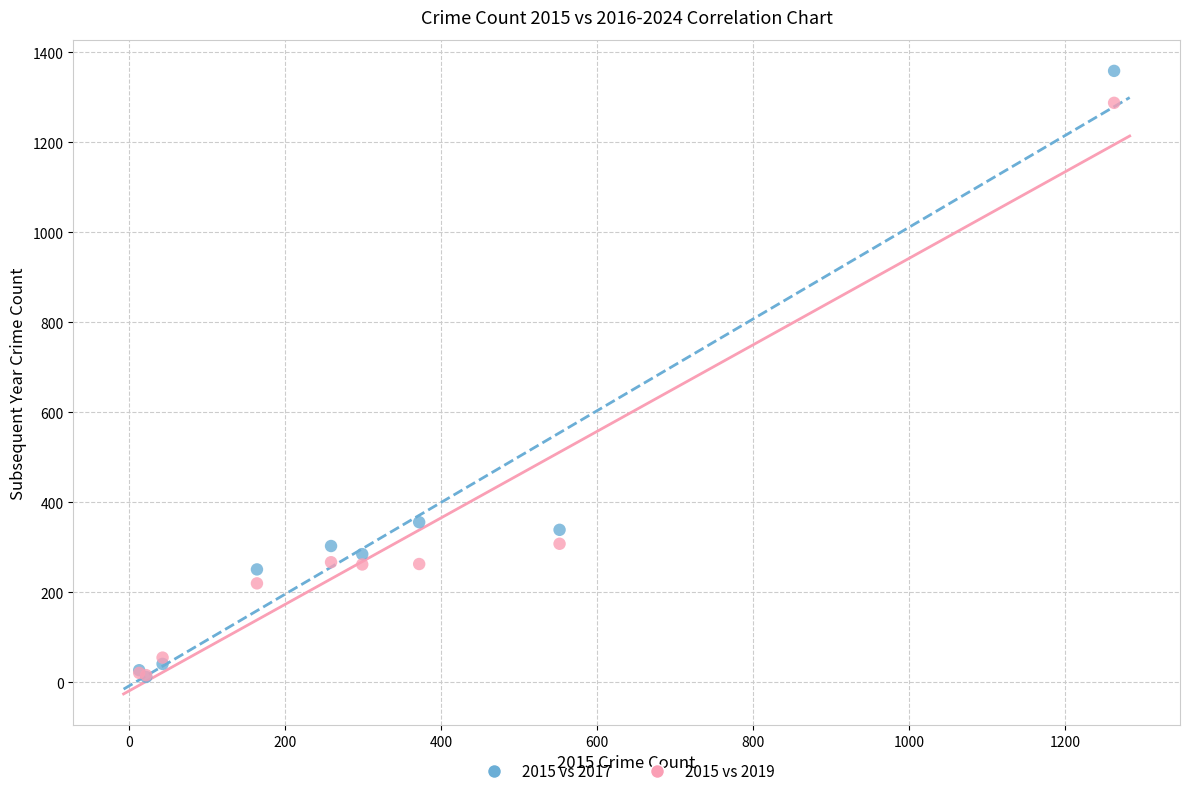

Across all series, what Y value is closest to 685?

356